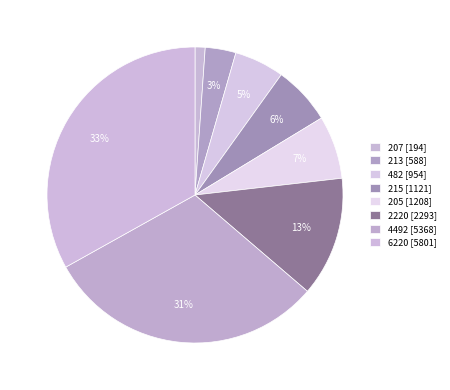

Count the number of slices in the pie.

8